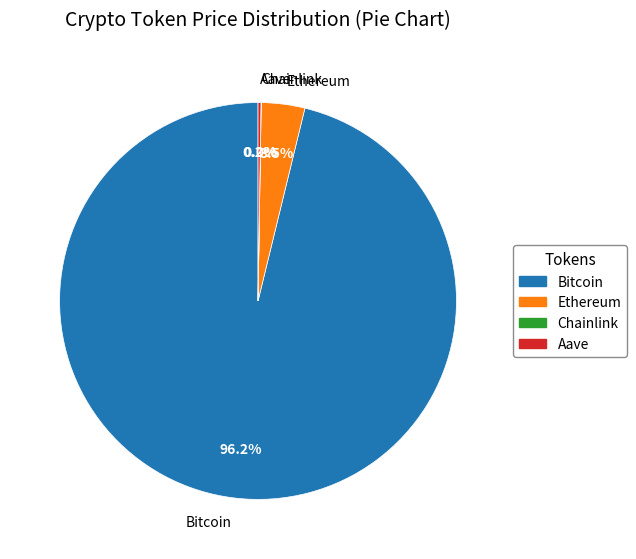

Is there any slice that represents more than half of the pie?

Yes